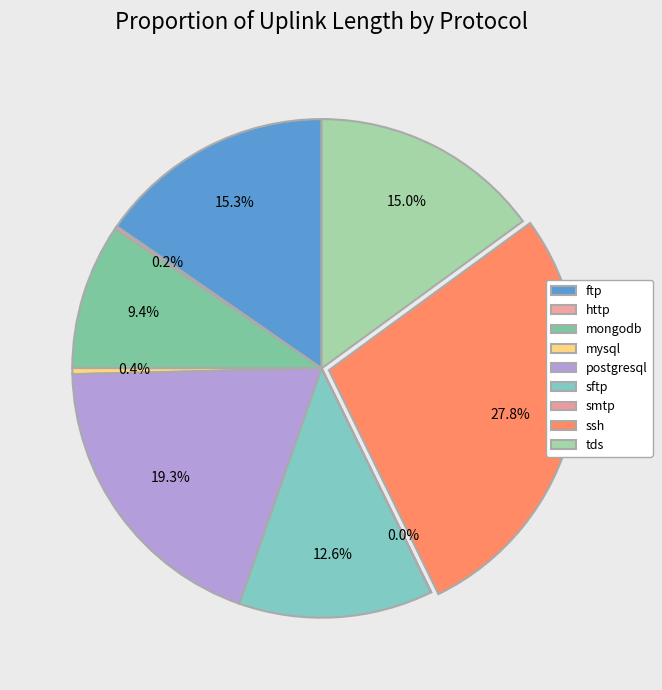

How much of the chart is everything except mongodb?

90.6%